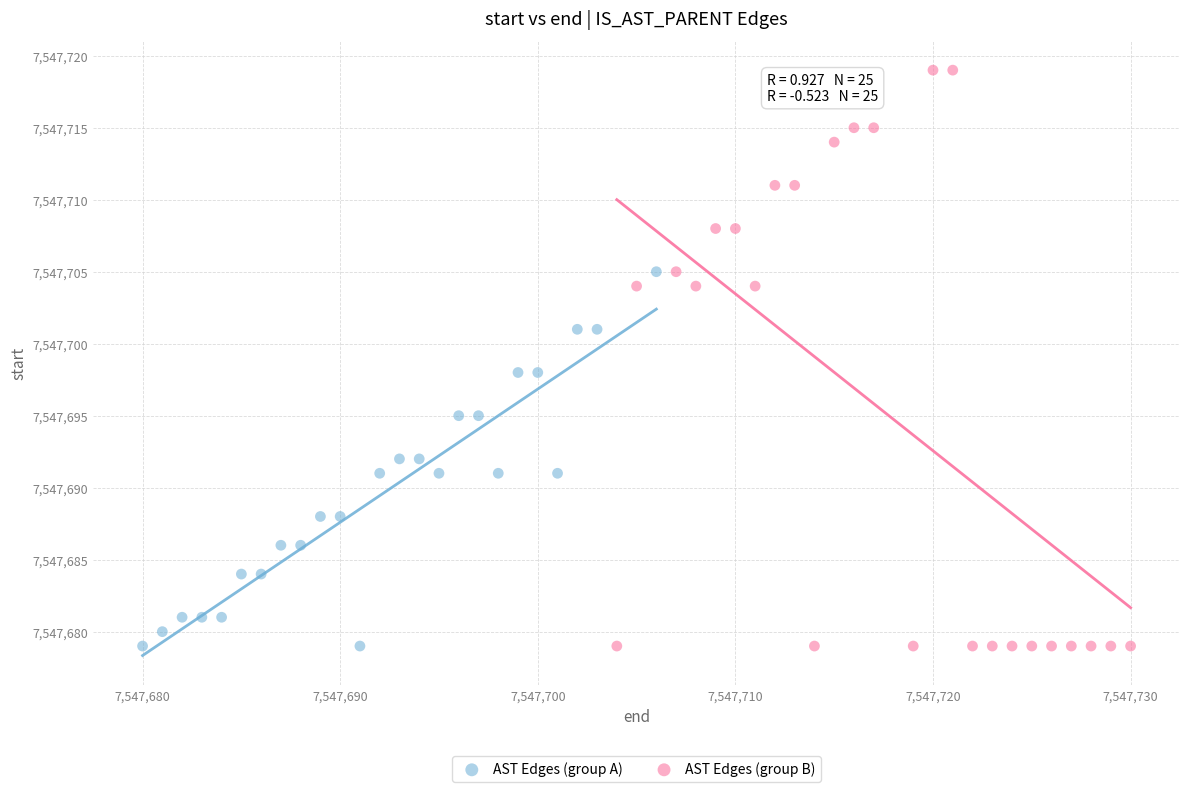

Which series has the widest spread of Y values?

AST Edges (group B)